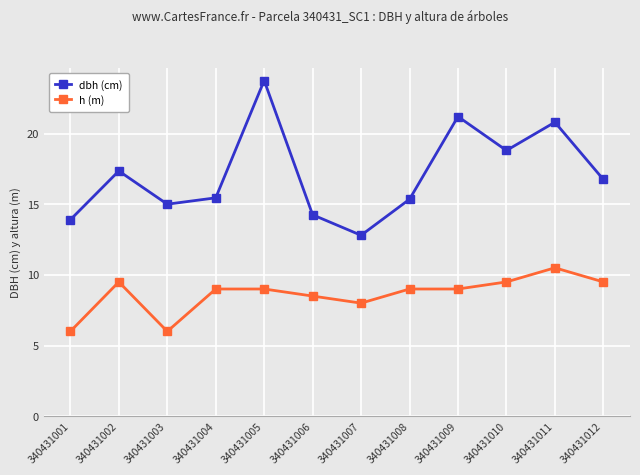

At which label does h (m) first exceed 9?

340431002